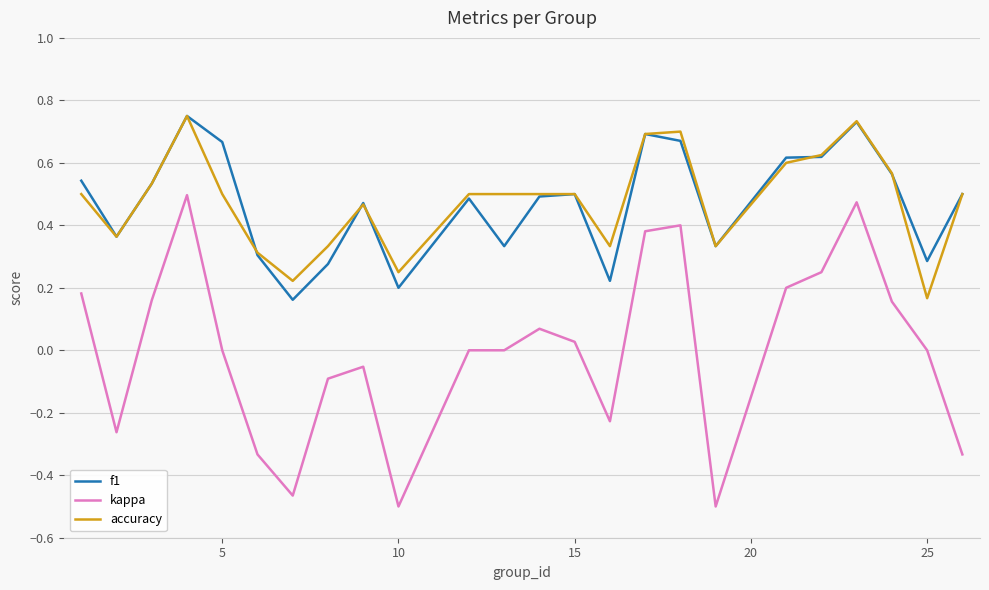

True or false: kappa and accuracy intersect in this chart.

False